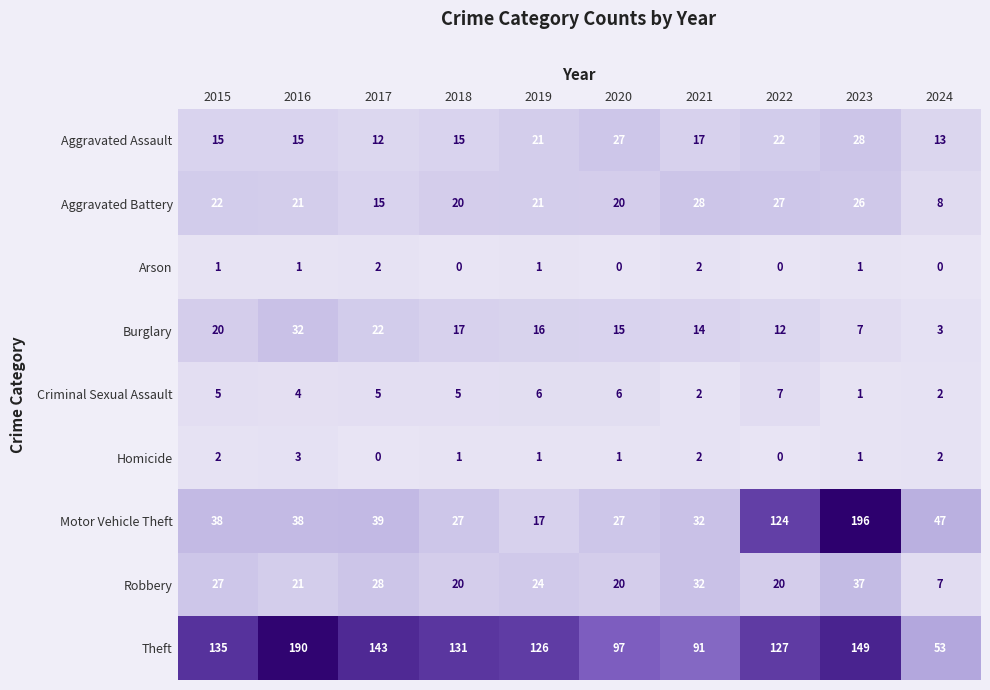

What is the sum of the Burglary values at 2019 and 2016?

48